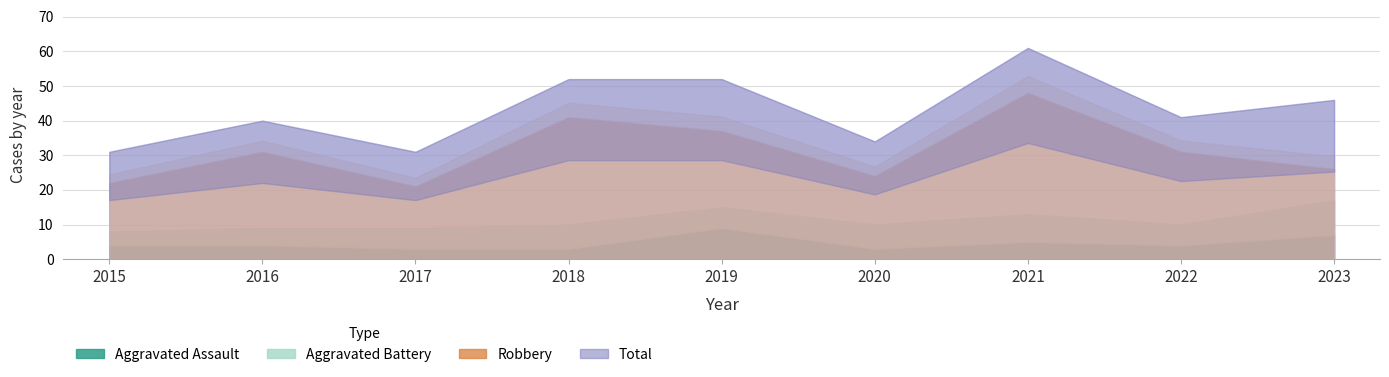

What is the difference between the maximum and minimum values in the Total series?

30